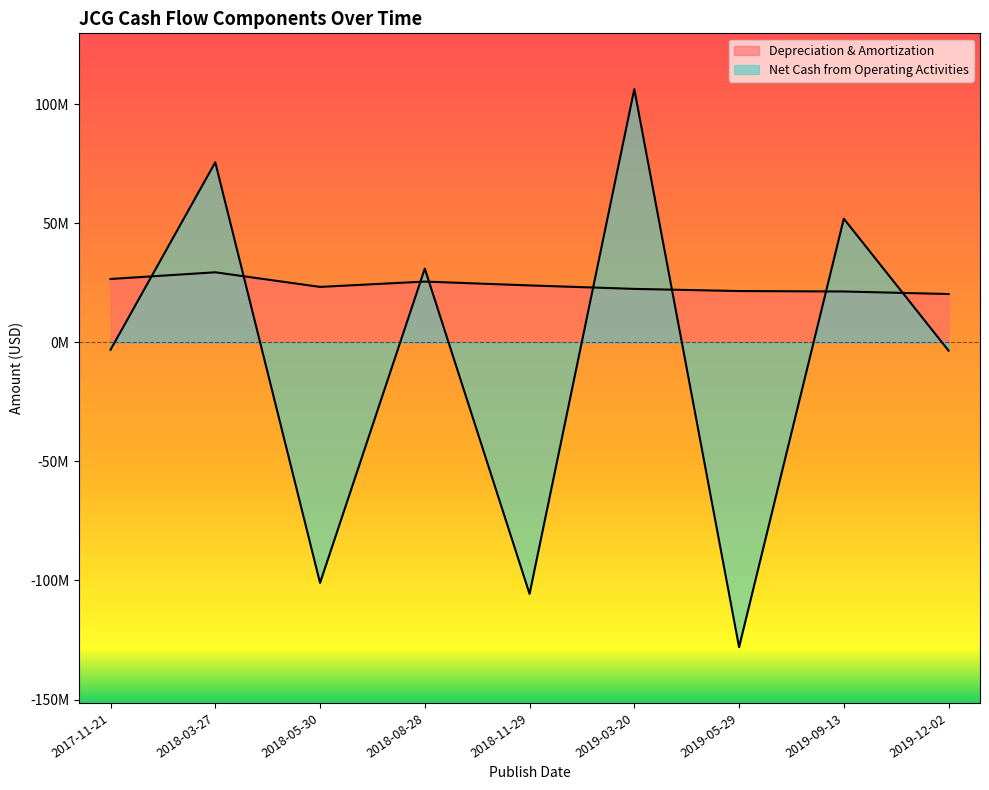

After their last crossing, which series has the higher values: Depreciation & Amortization or Net Cash from Operating Activities?

Depreciation & Amortization